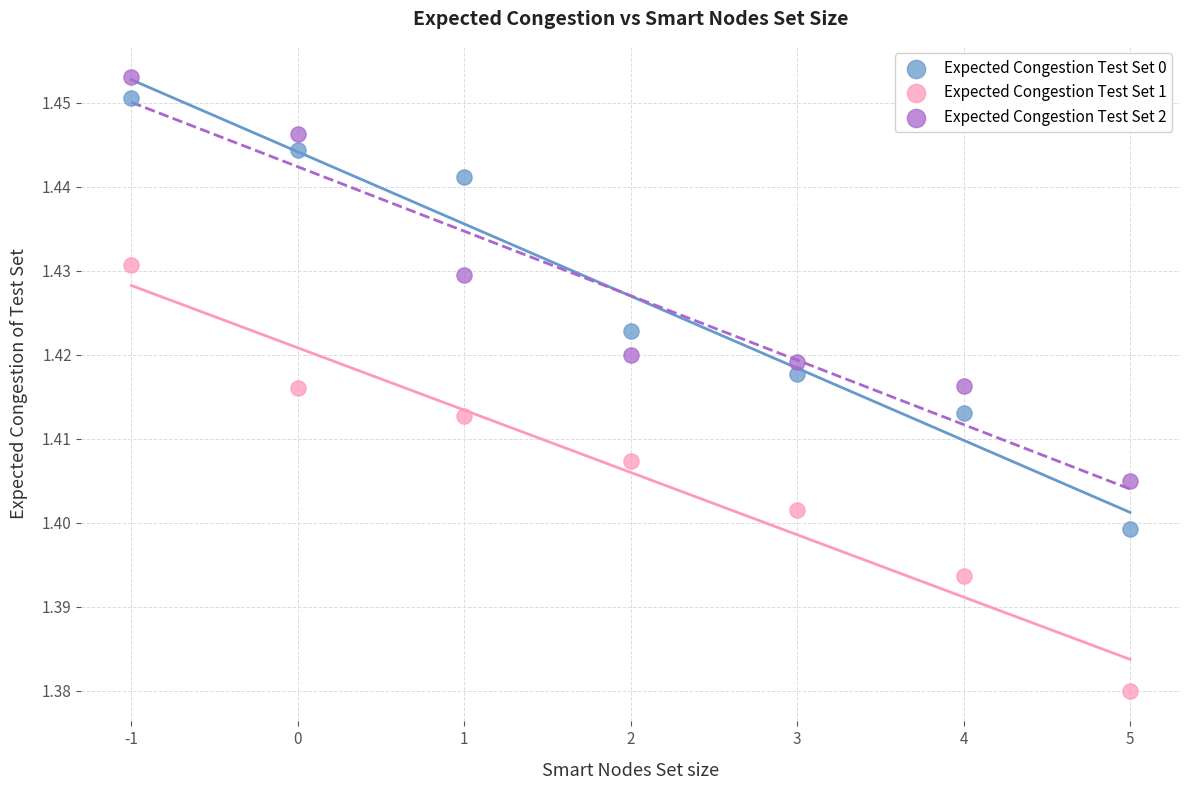

Which series contains the lowest Y value?

Expected Congestion Test Set 1